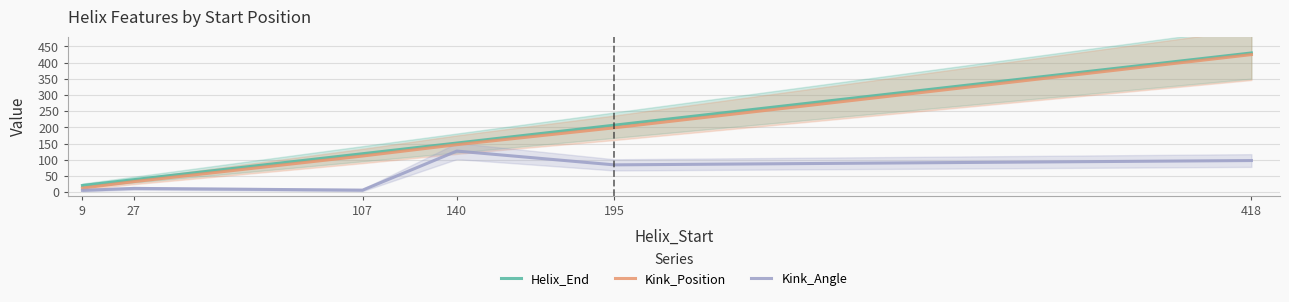

The Kink_Angle series shows 6.7 at 107. True or false?

True